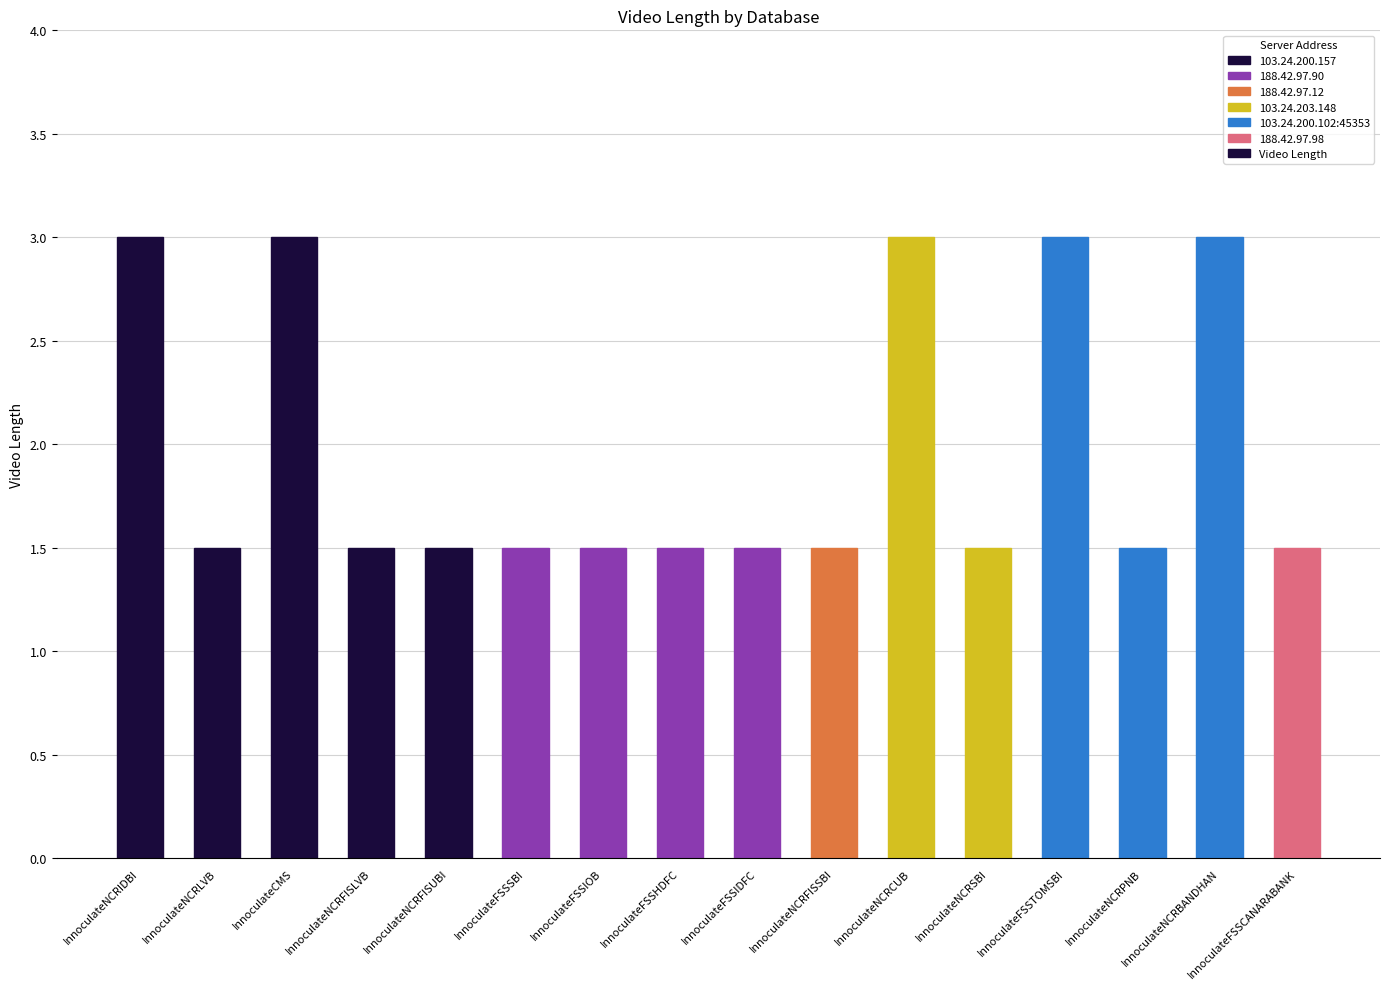

What is the sum of the values at InnoculateFSSSBI and InnoculateNCRFISUBI?

3.0